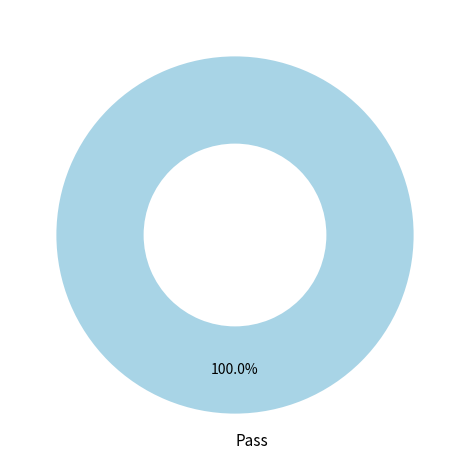

Which slice represents more than half of the pie?

Pass